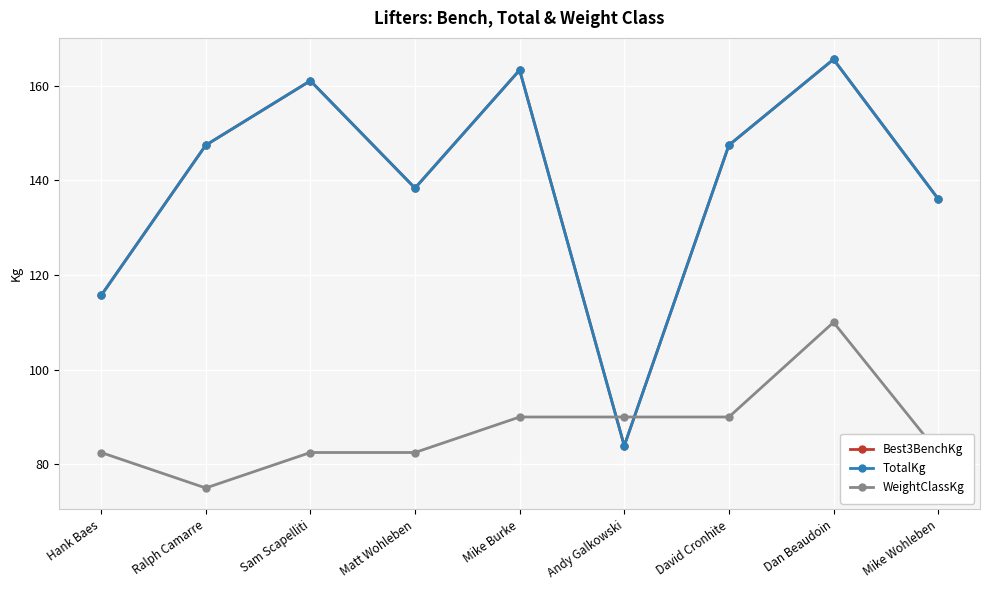

Is this an area chart (filled region under the line)?

No